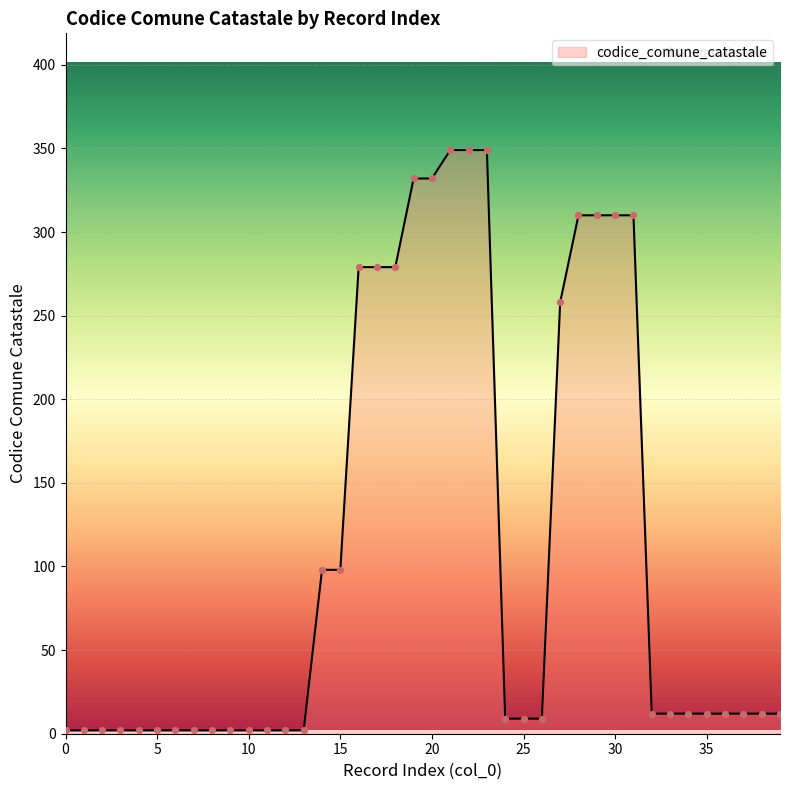

What is the difference between the maximum and minimum values?

347